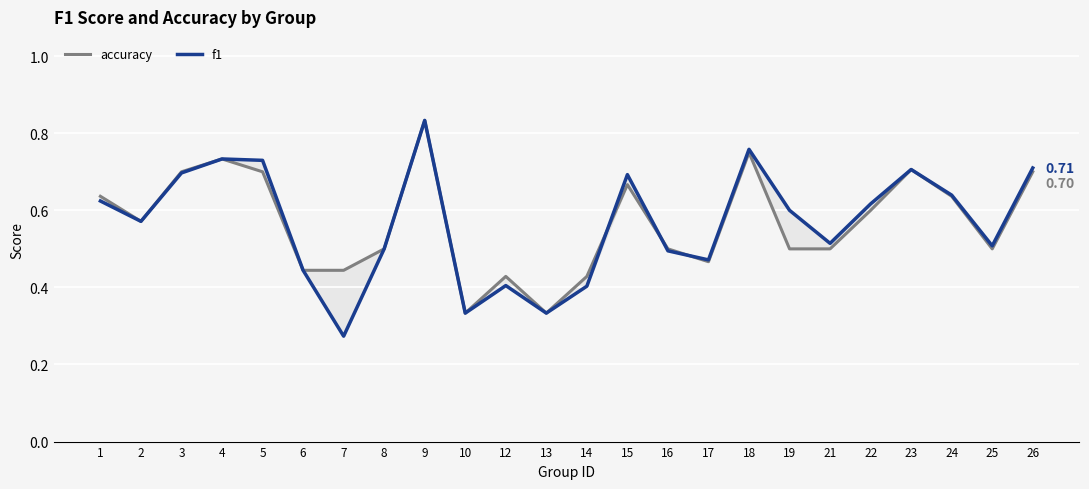

How many intersections are there between accuracy and f1?

3